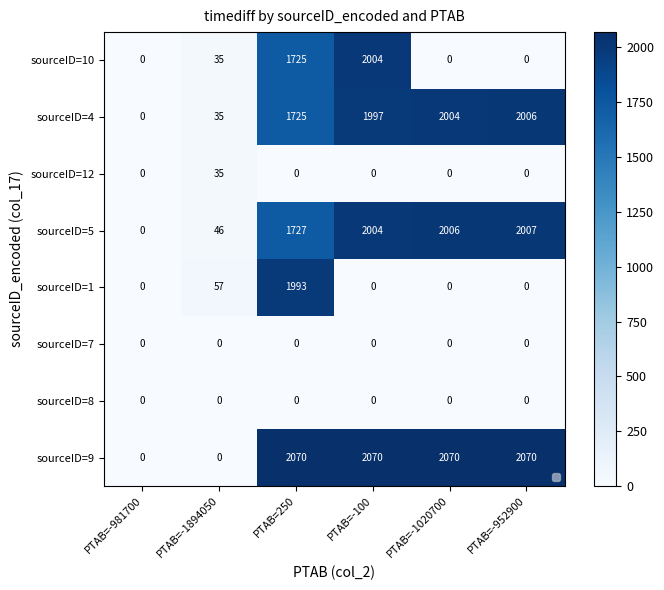

Which category has the highest value in the sourceID=5 series?

PTAB=-952900